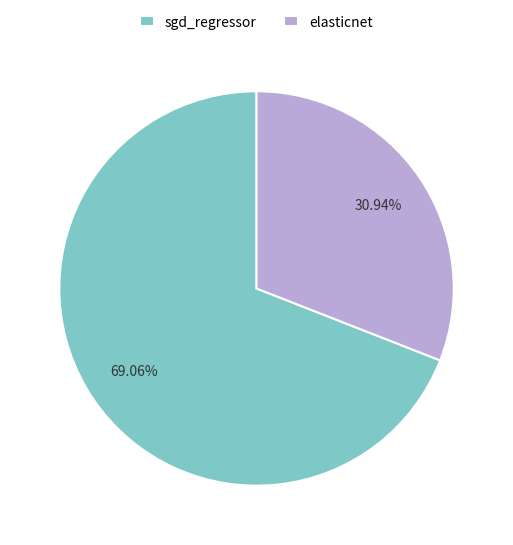

Between elasticnet and sgd_regressor, which is larger?

sgd_regressor